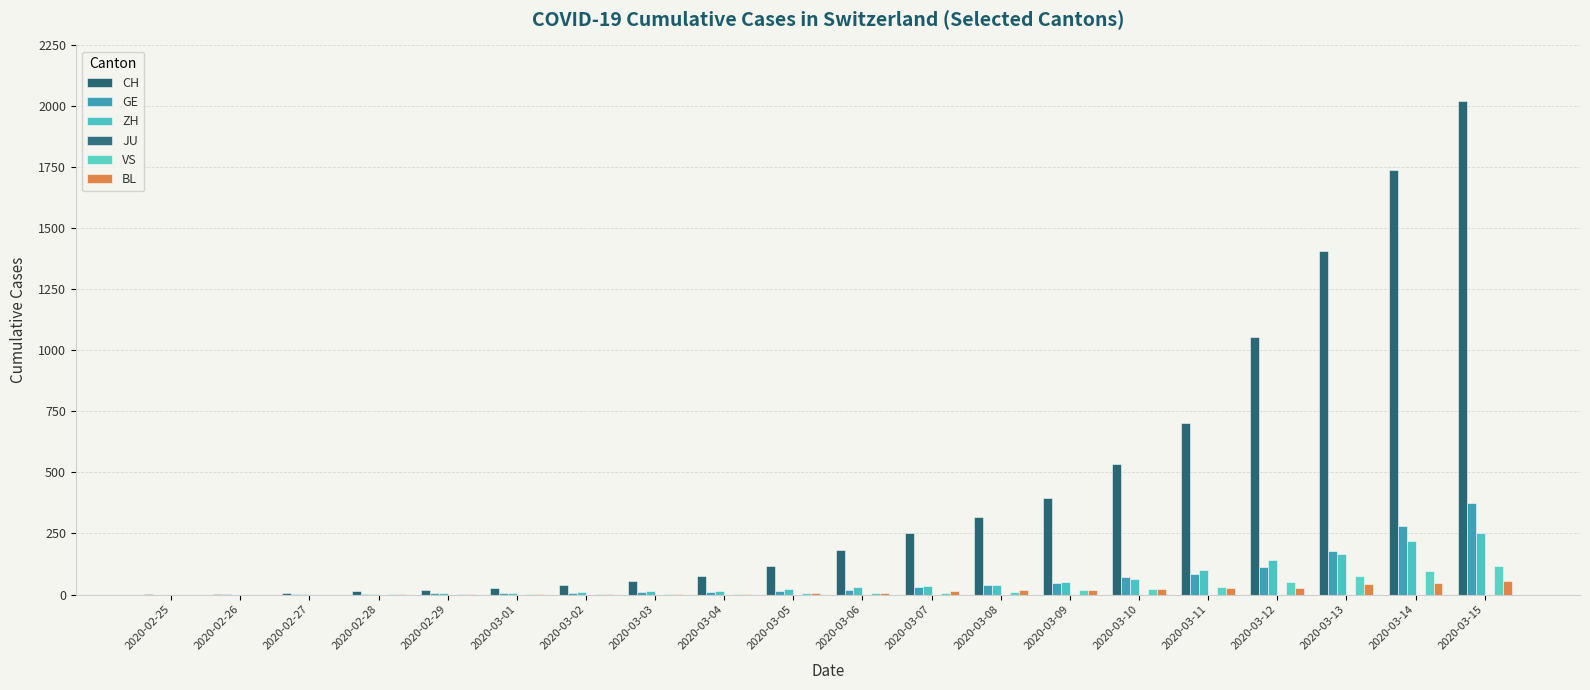

Count the number of data series in this chart.

5